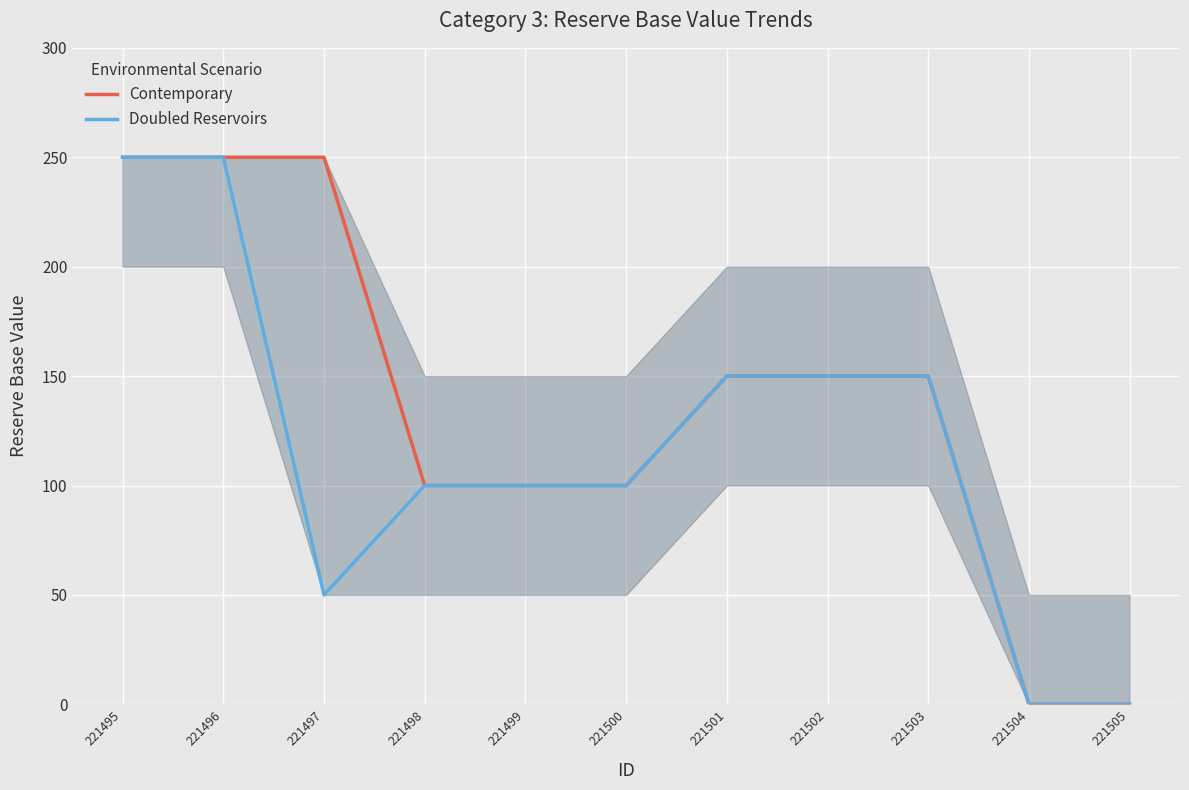

True or false: Doubled Reservoirs has a value of 0 at 221505.

True